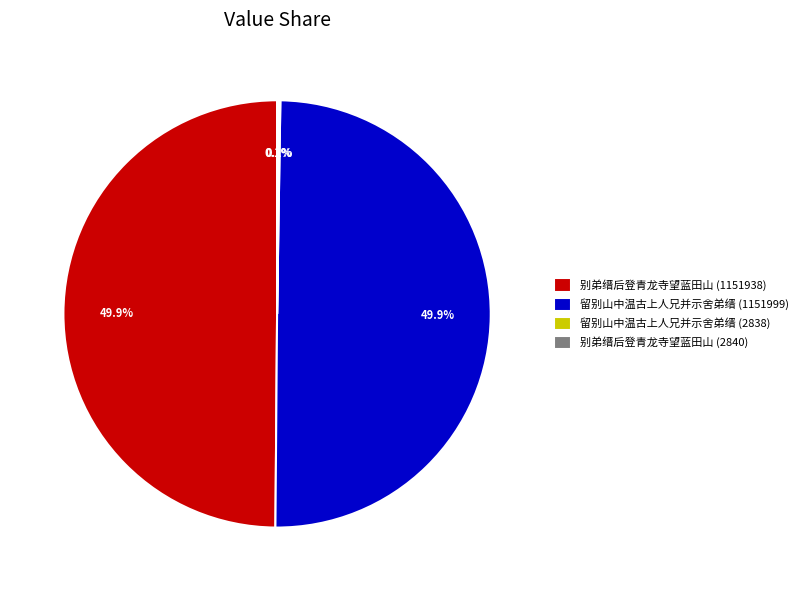

Is it true that 留别山中温古上人兄并示舍弟缙 (1151999) is 9% of the pie?

False